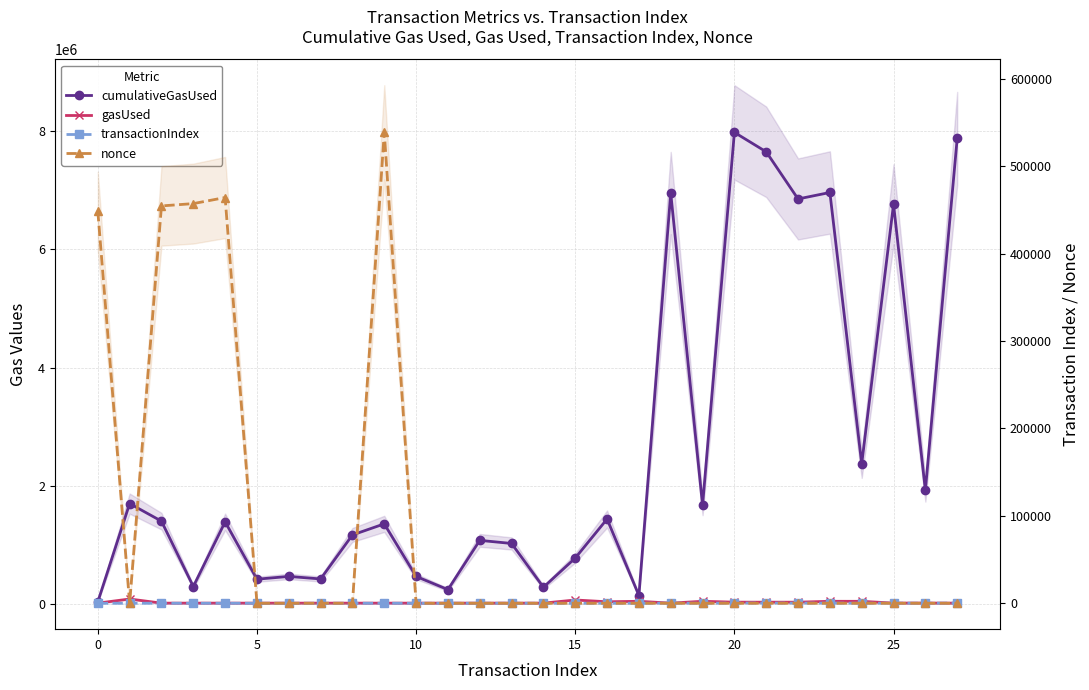

What are all the series names shown in the legend?

cumulativeGasUsed, gasUsed, transactionIndex, nonce